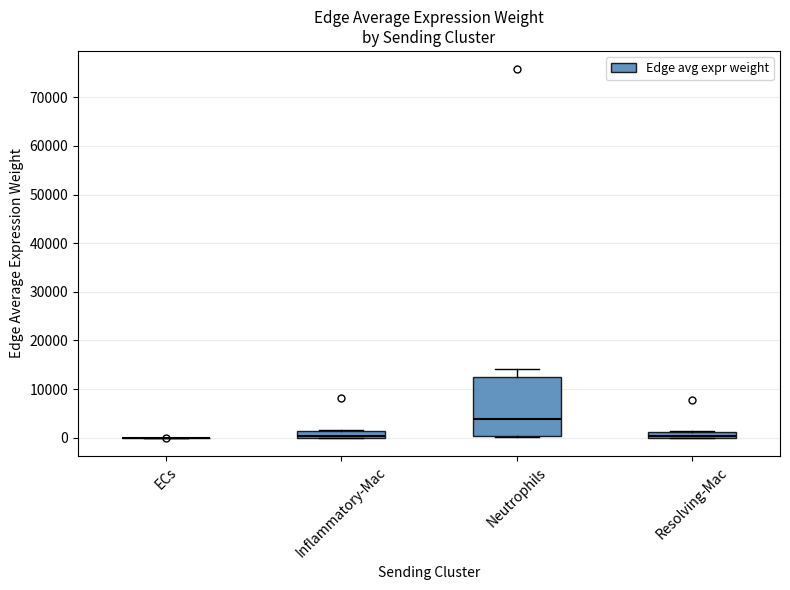

Comparing the boxes themselves (not the whiskers), which one is the tallest?

Neutrophils